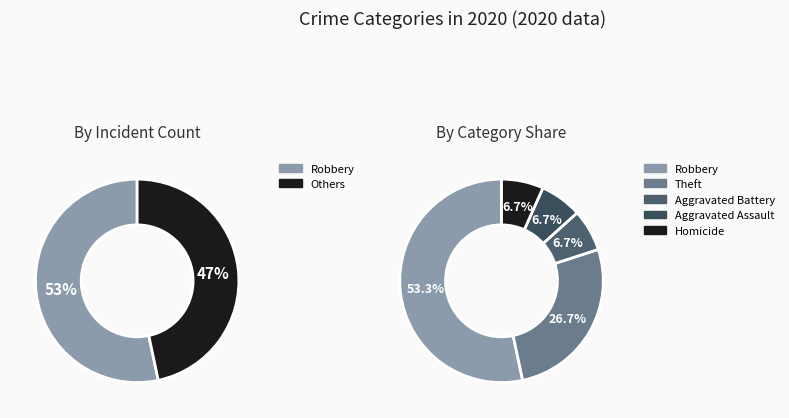

To the nearest percent, what portion does Homicide represent?

7%